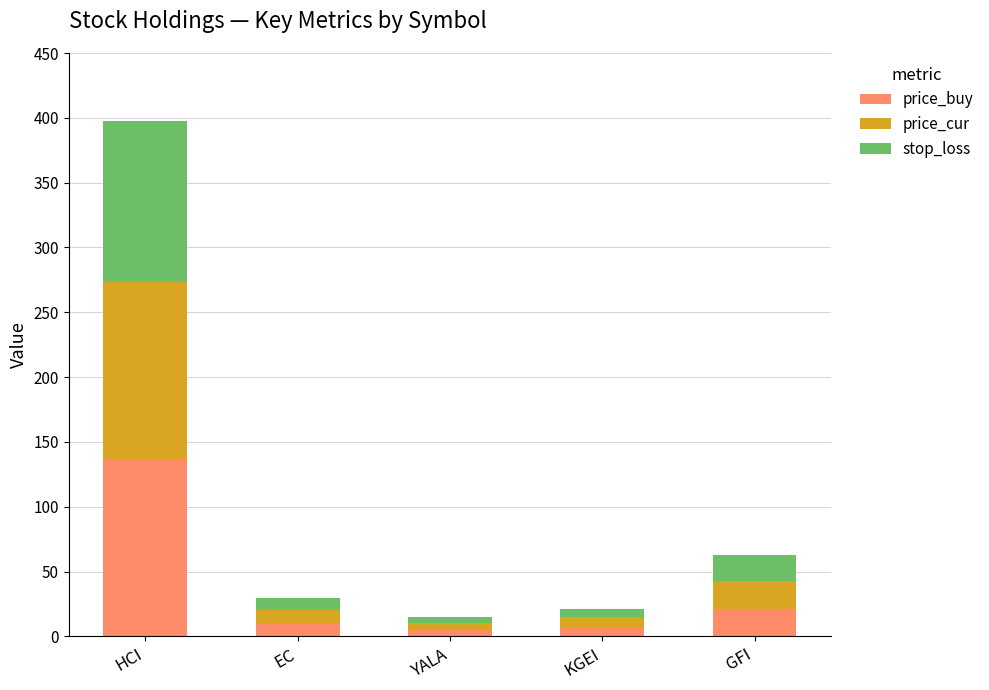

What is the highest value of the price_buy series?

137.0